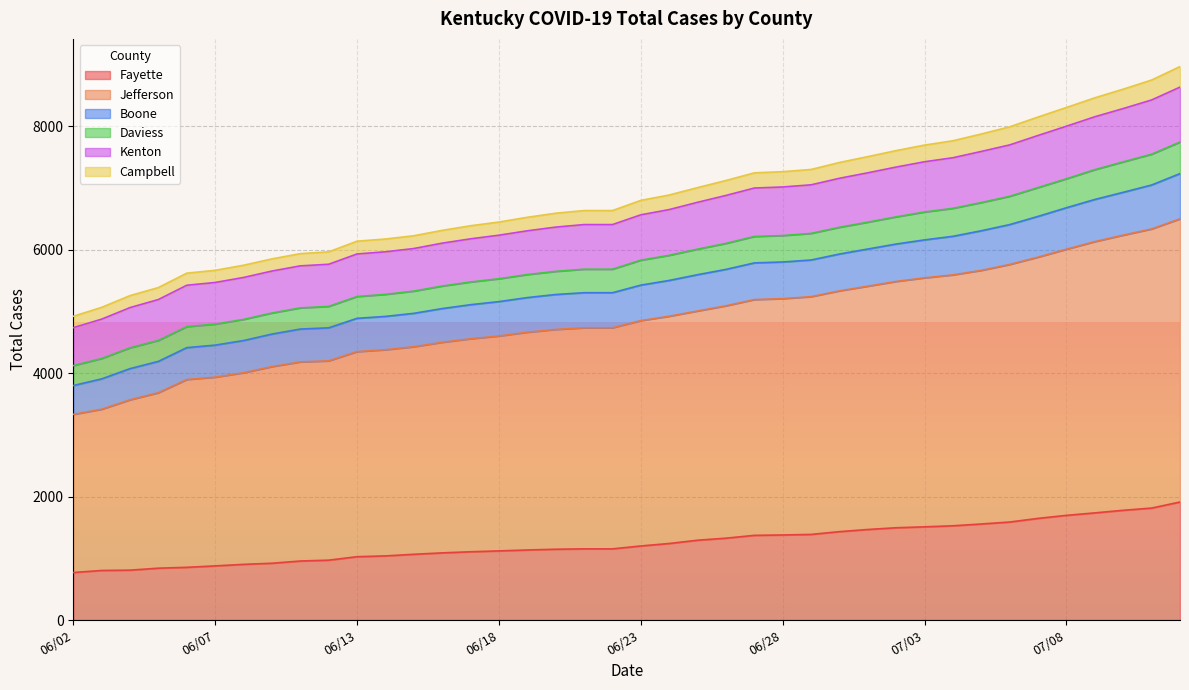

What is the lowest value of the Fayette series?

770